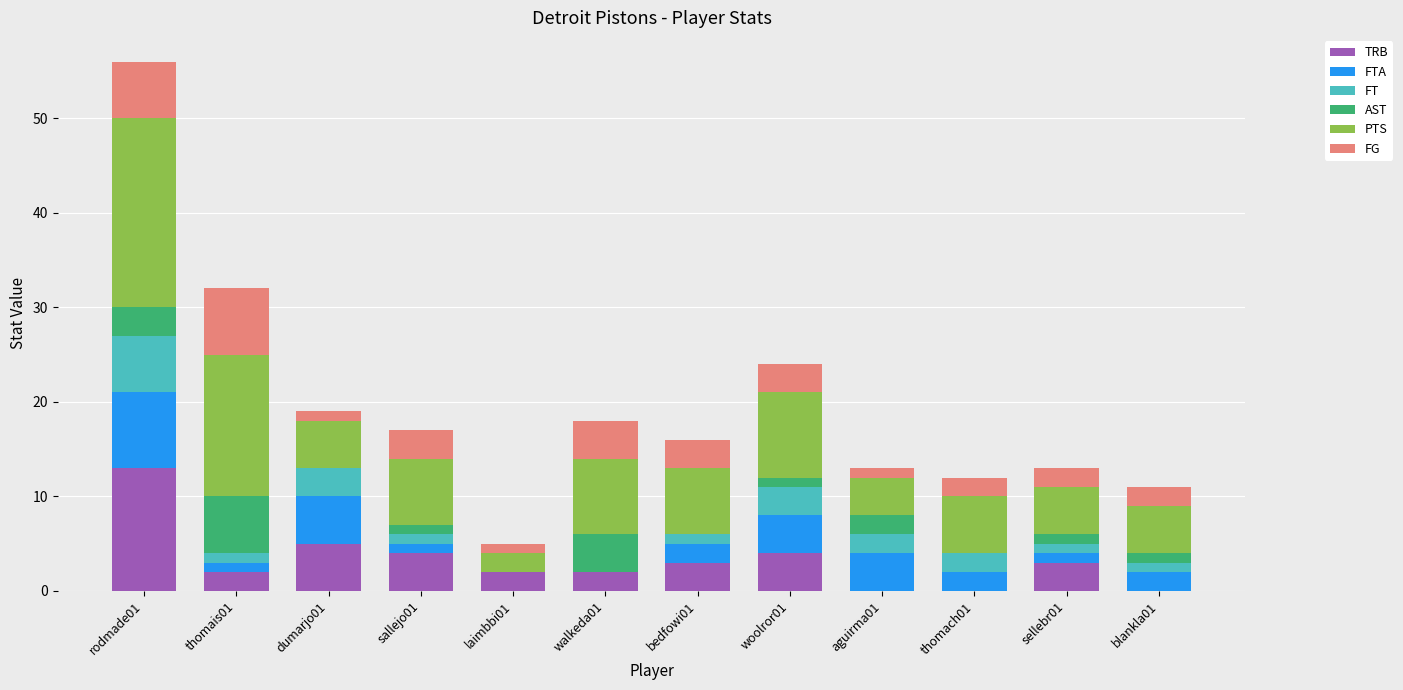

Which category has the highest value in the TRB series?

rodmade01